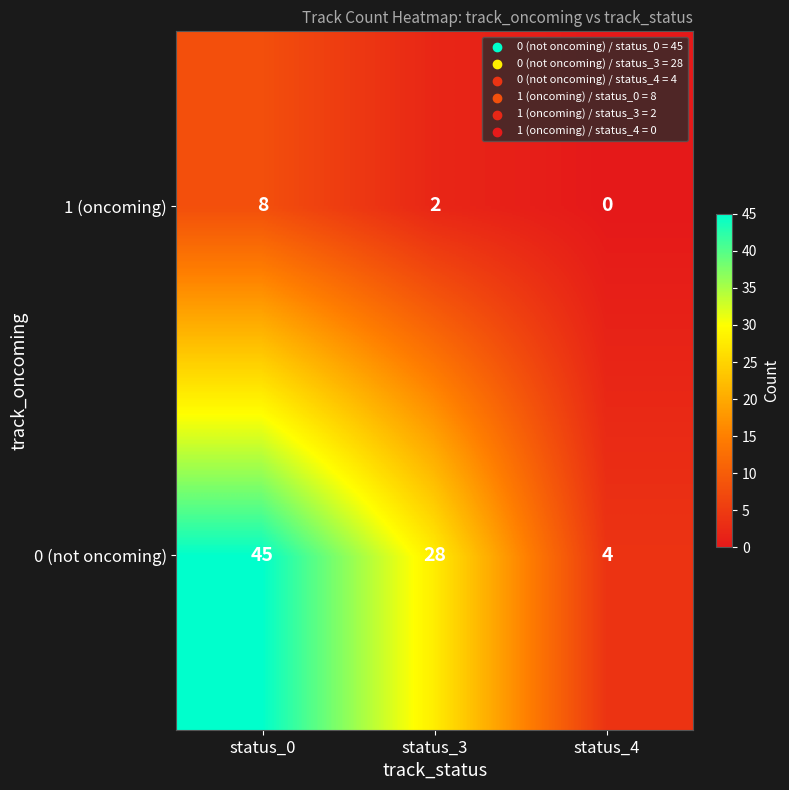

How many categories are shown in the chart?

3